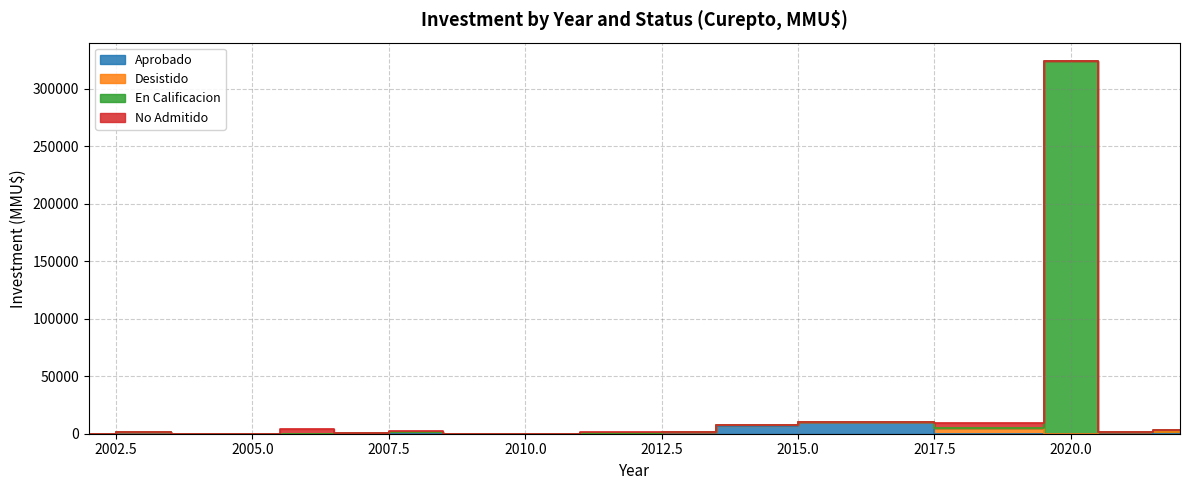

What is the value of the No Admitido point at the 30th from the left?

200